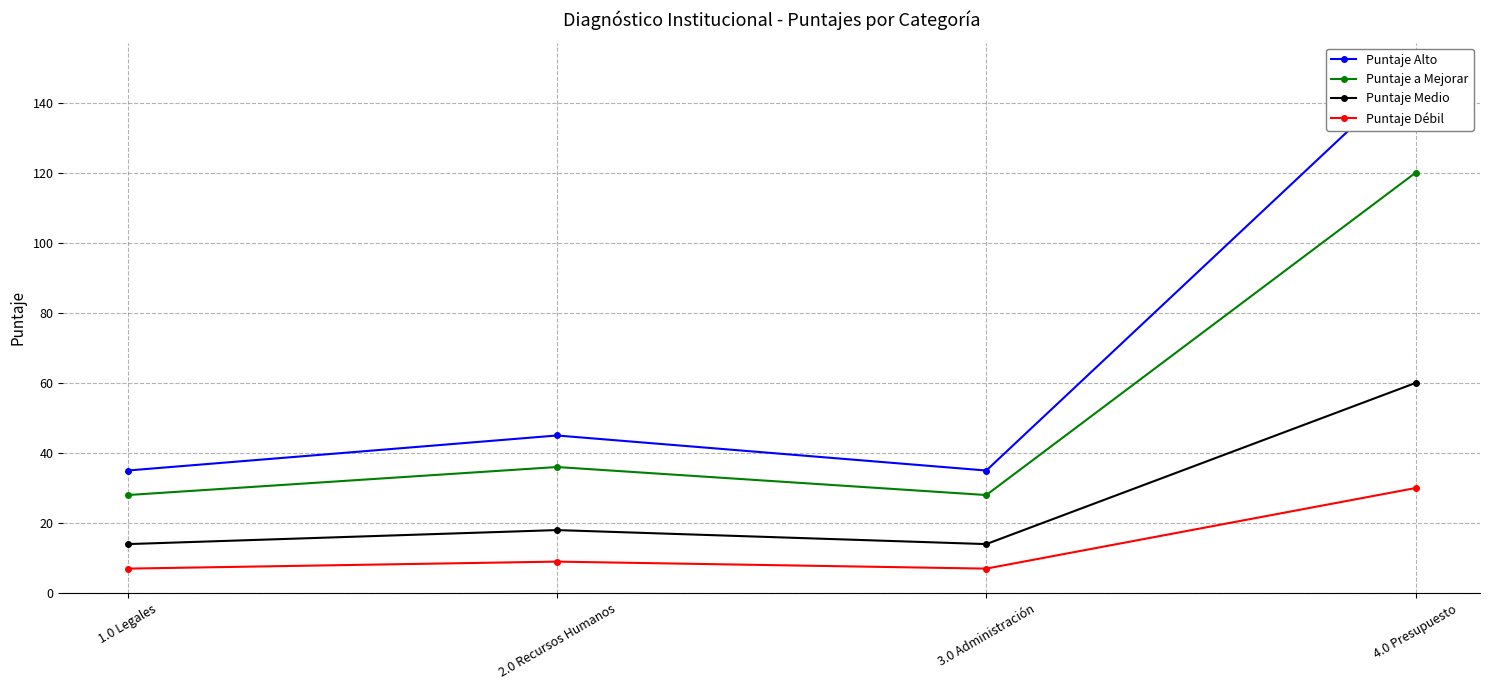

In Puntaje Medio, how many points are lower than both neighbors (excluding endpoints)?

1